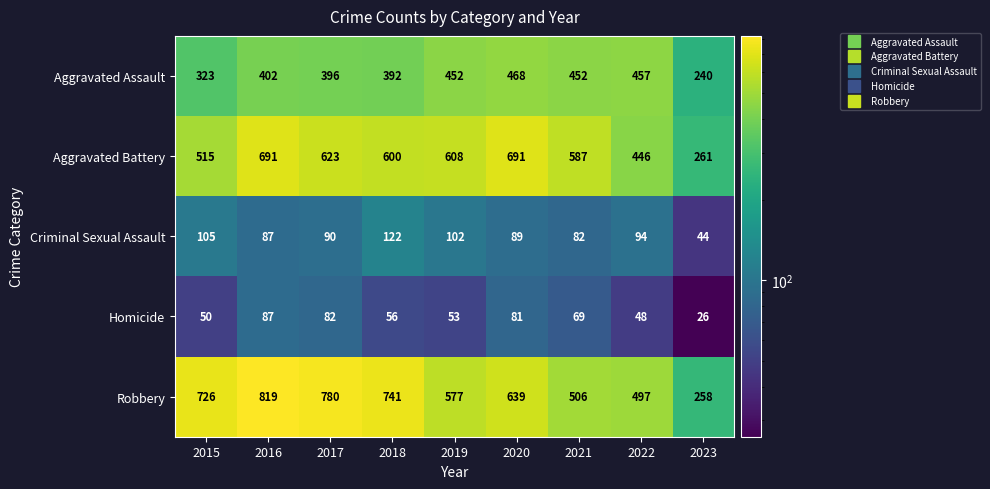

What is the total value across all series at 2016?

2086